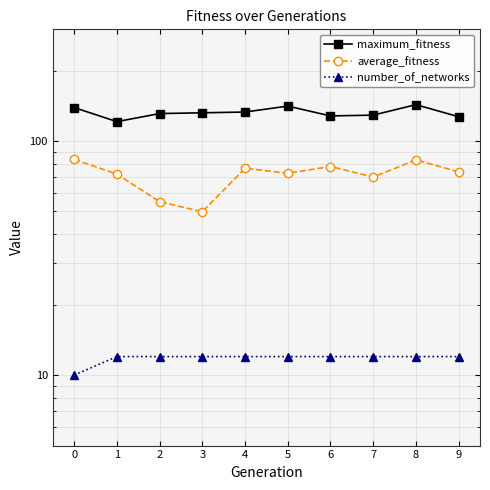

How many interior local peaks does the average_fitness series have?

3